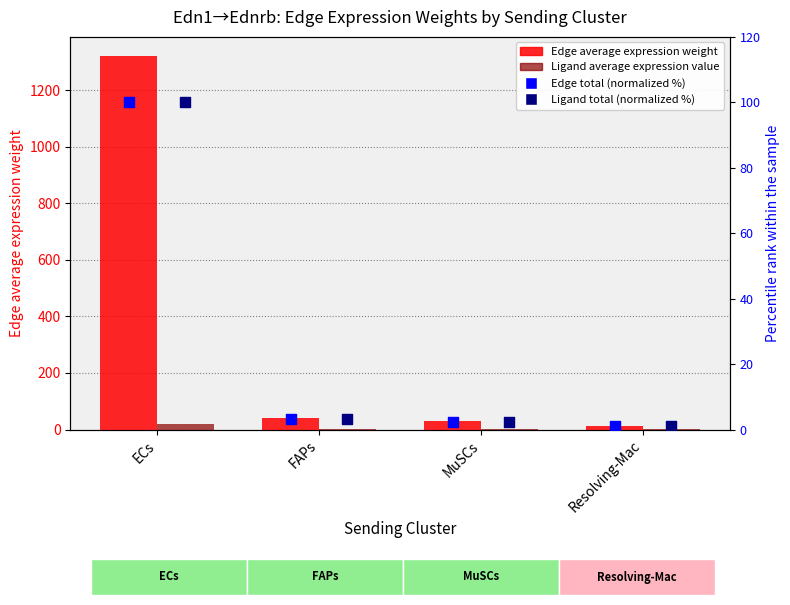

What is the total value across all series at ECs?

1541.7